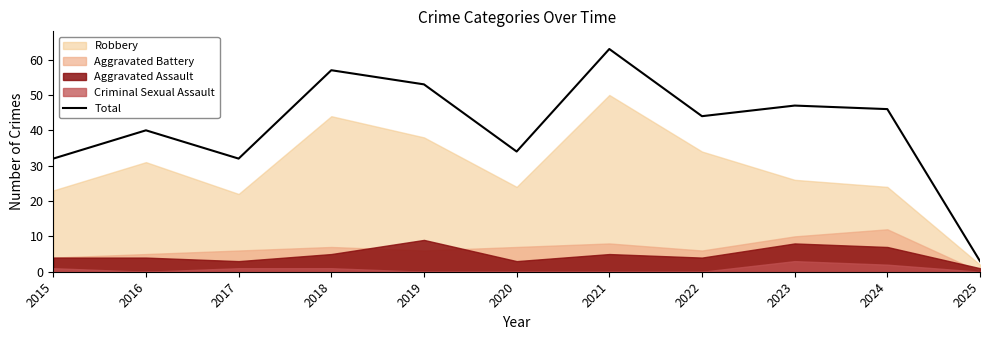

Reading left to right, transcribe all the data shown in this chart.

2015=32	2016=40	2017=32	2018=57	2019=53	2020=34	2021=63	2022=44	2023=47	2024=46	2025=3